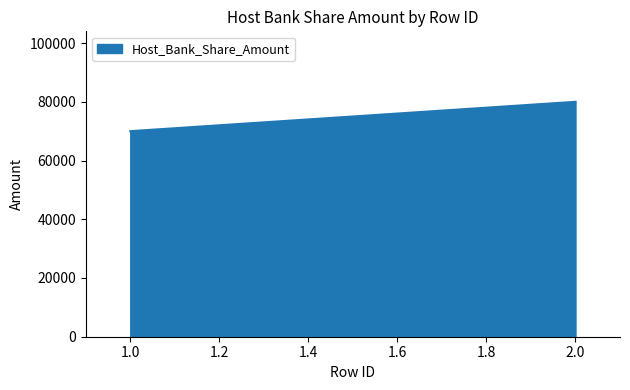

What is the sum of all values?

150000